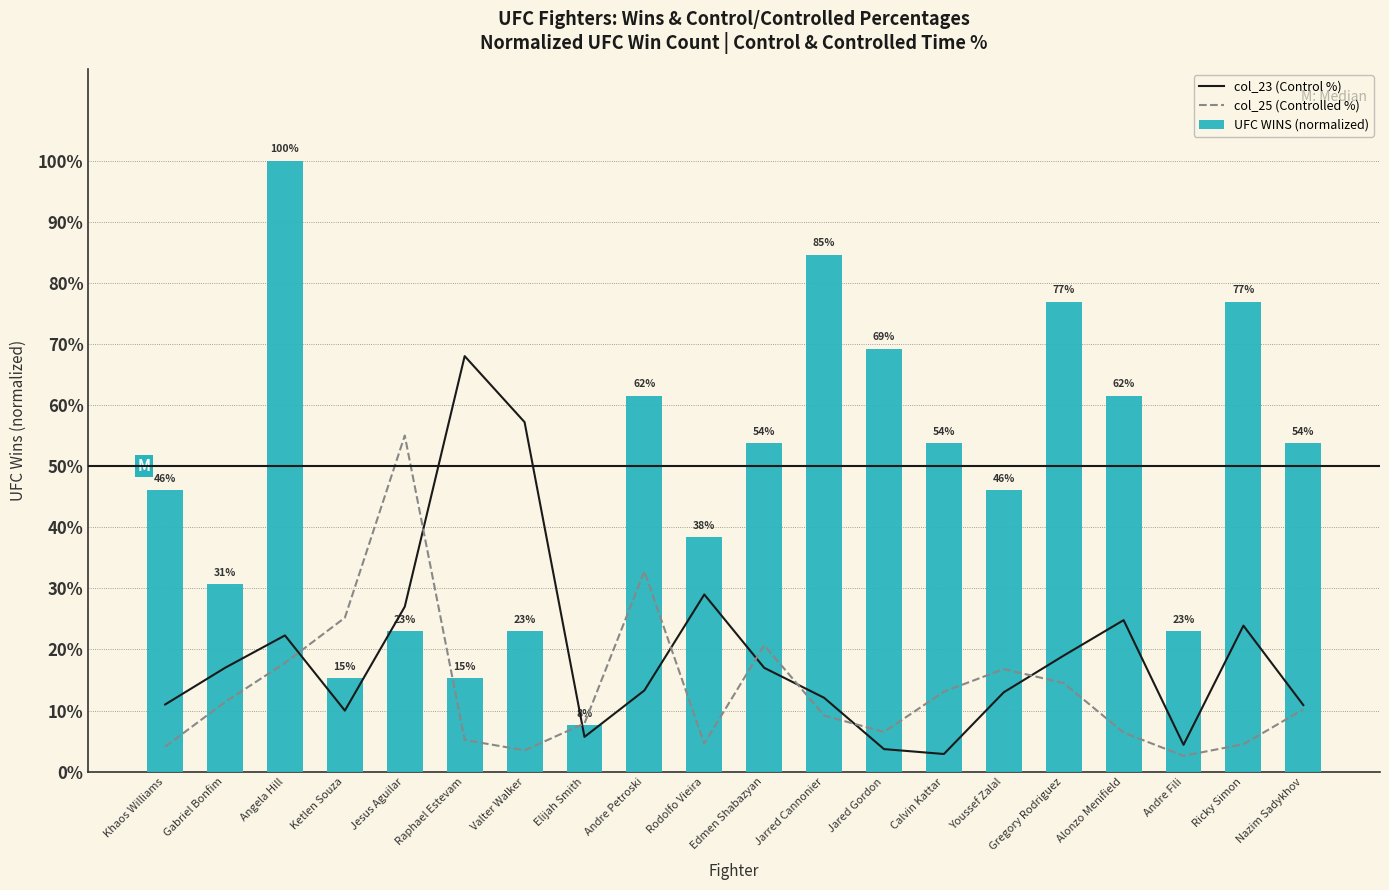

Reading left to right, extract all data points from this chart.

col_23 (Control %): 0.1	0.2	0.2	0.1	0.3	0.7	0.6	0.1	0.1	0.3	0.2	0.1	0.0	0.0	0.1	0.2	0.2	0.0	0.2	0.1
col_25 (Controlled %): 0.0	0.1	0.2	0.3	0.6	0.1	0.0	0.1	0.3	0.0	0.2	0.1	0.1	0.1	0.2	0.1	0.1	0.0	0.0	0.1
UFC WINS (normalized): 0.5	0.3	1.0	0.2	0.2	0.2	0.2	0.1	0.6	0.4	0.5	0.8	0.7	0.5	0.5	0.8	0.6	0.2	0.8	0.5